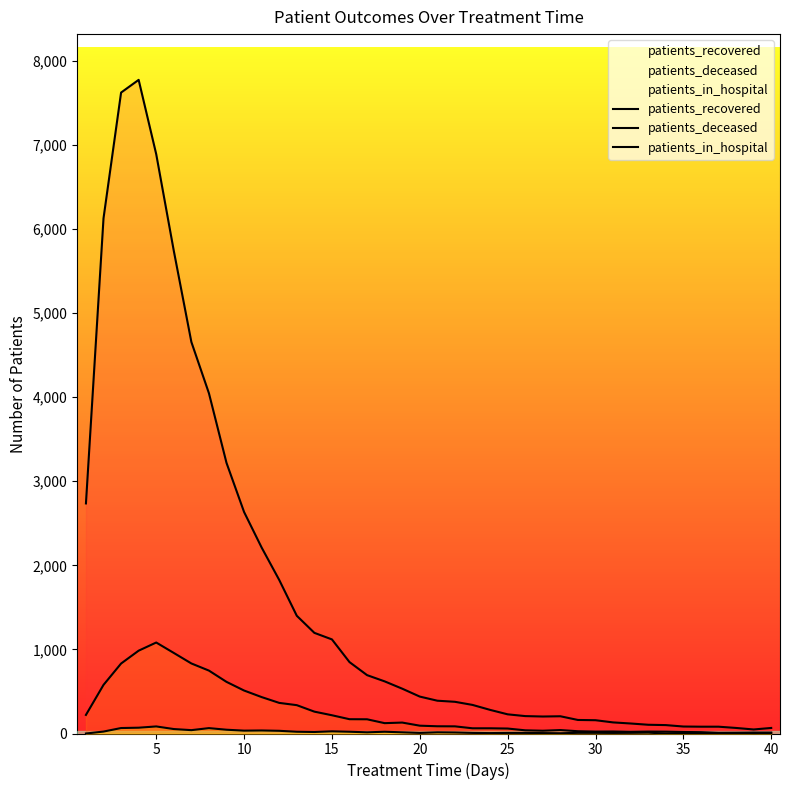

What are all the series names shown in the legend?

patients_recovered, patients_deceased, patients_in_hospital